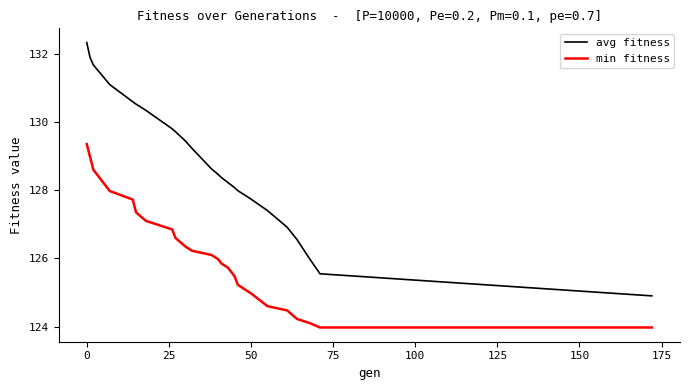

Which series has the widest spread of values?

avg fitness